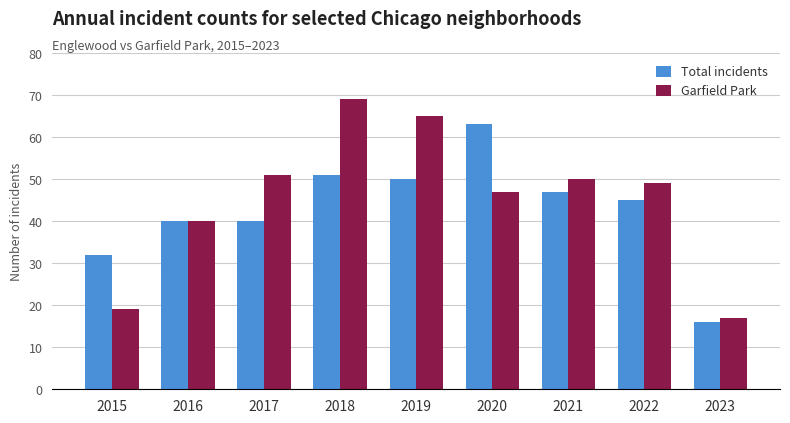

Count the number of data series in this chart.

2